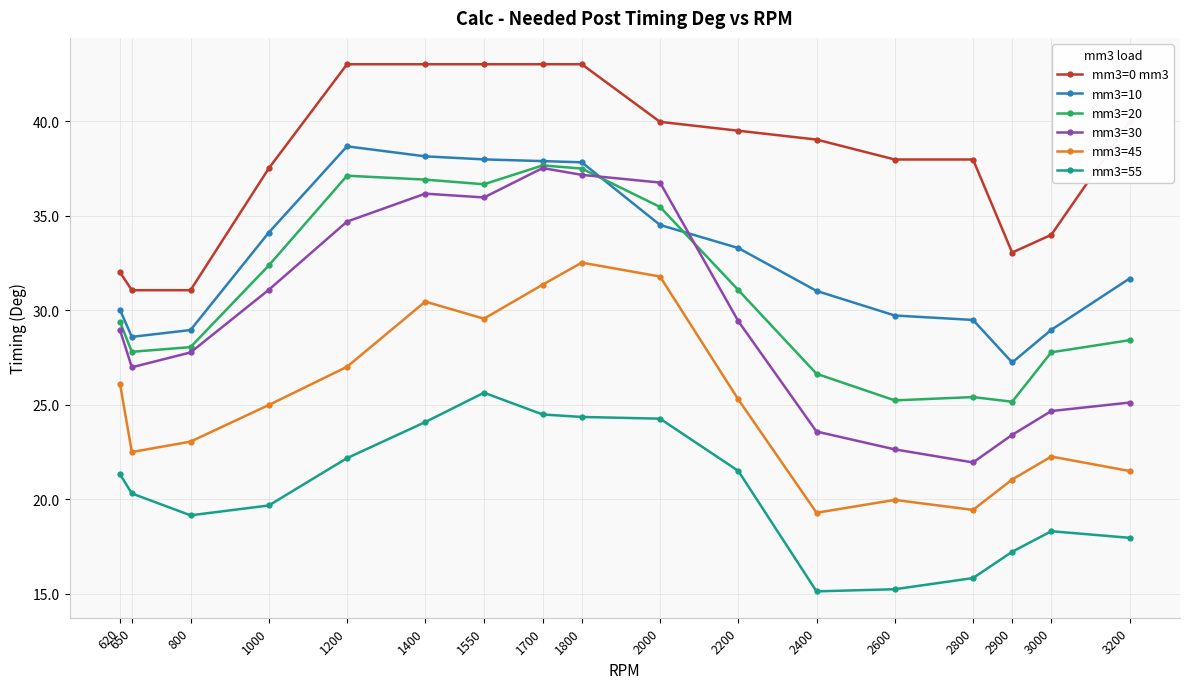

What is the minimum value shown in the chart?

15.1